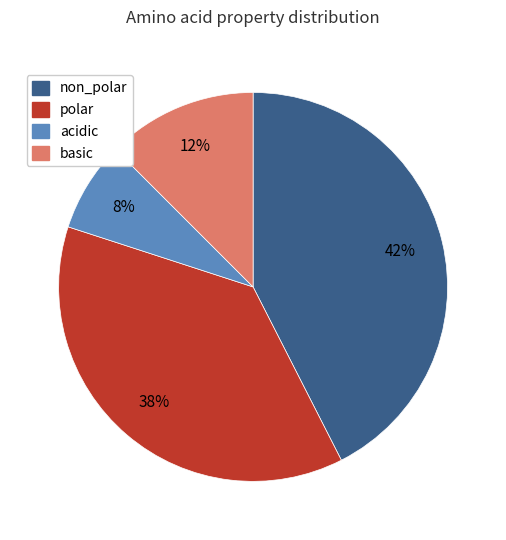

Is acidic the majority of the pie?

No